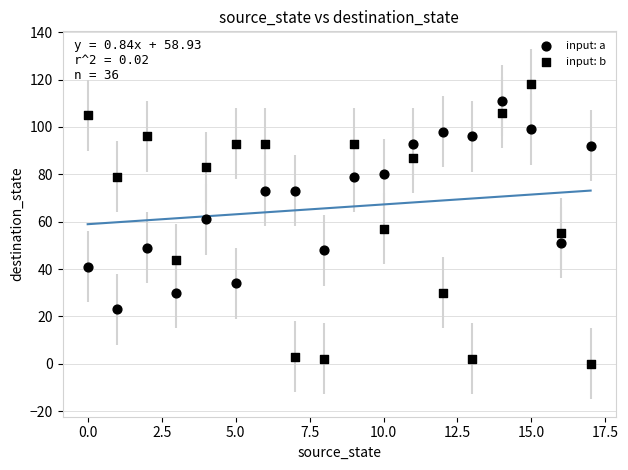

Count the number of points in this scatter plot.

36